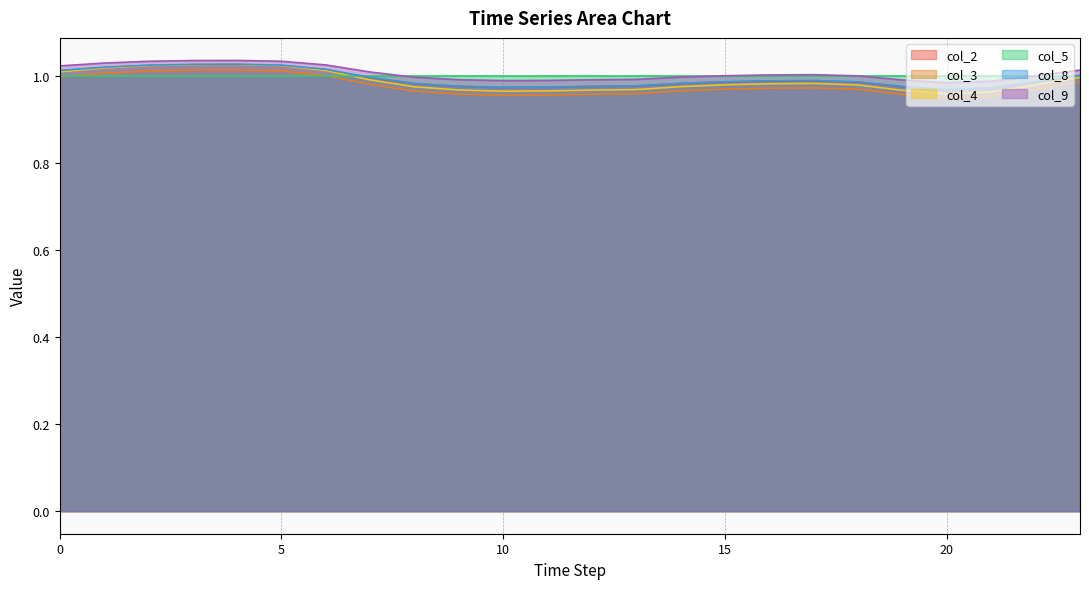

The col_2 series shows 1.0 at 18. True or false?

True